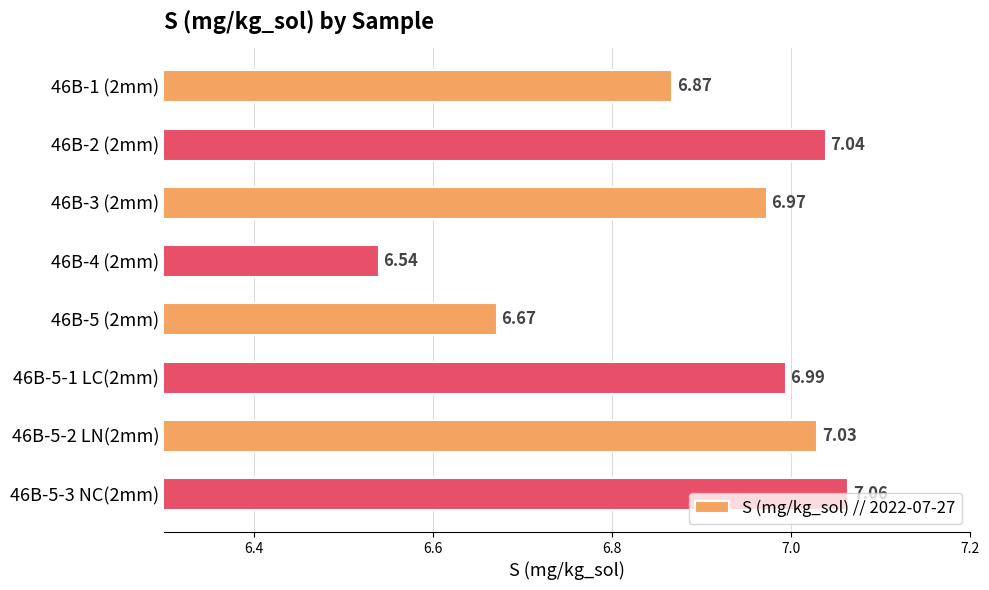

Rank the categories by value from lowest to highest.

46B-4 (2mm), 46B-5 (2mm), 46B-1 (2mm), 46B-3 (2mm), 46B-5-1 LC(2mm), 46B-5-2 LN(2mm), 46B-2 (2mm), 46B-5-3 NC(2mm)